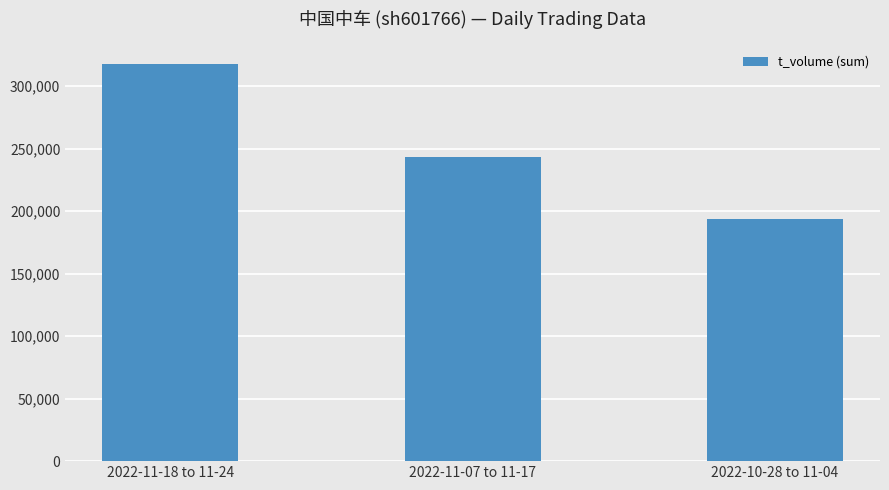

Is it true that the value at 2022-11-07 to 11-17 is 243517?

True